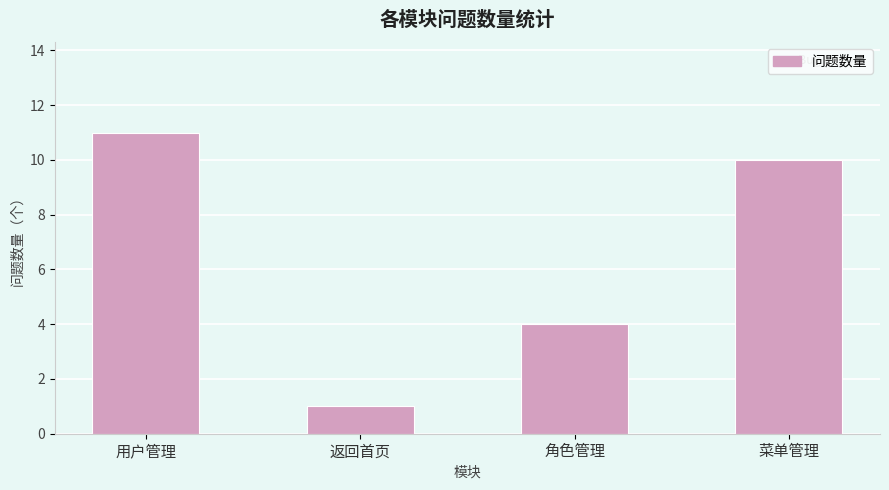

What is the smallest value displayed?

1